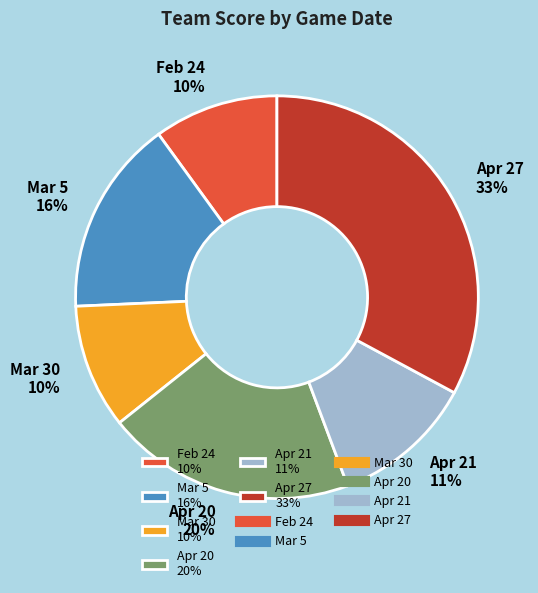

How many slices are in this pie chart?

6